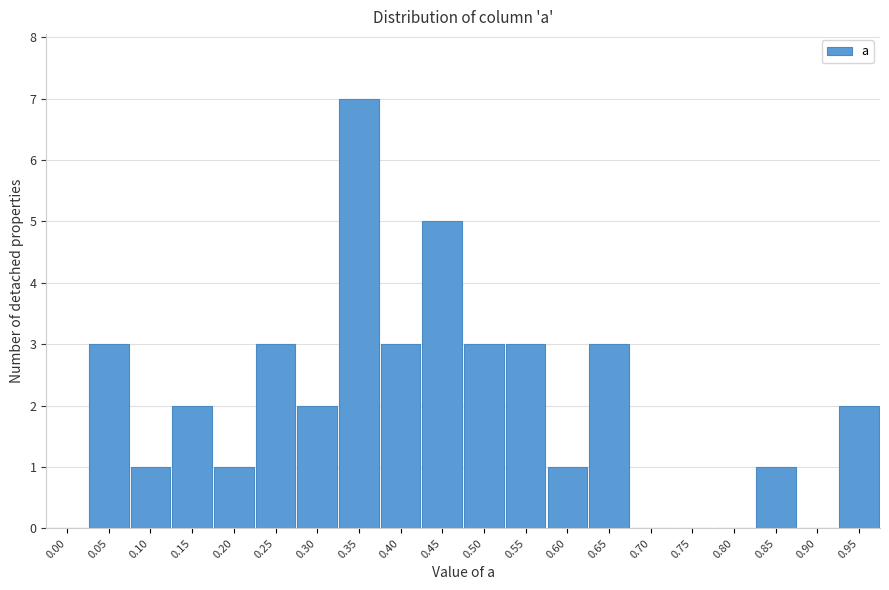

Reading right to left, extract all data points from this chart.

0.95=2	0.90=0	0.85=1	0.80=0	0.75=0	0.70=0	0.65=3	0.60=1	0.55=3	0.50=3	0.45=5	0.40=3	0.35=7	0.30=2	0.25=3	0.20=1	0.15=2	0.10=1	0.05=3	0.00=0